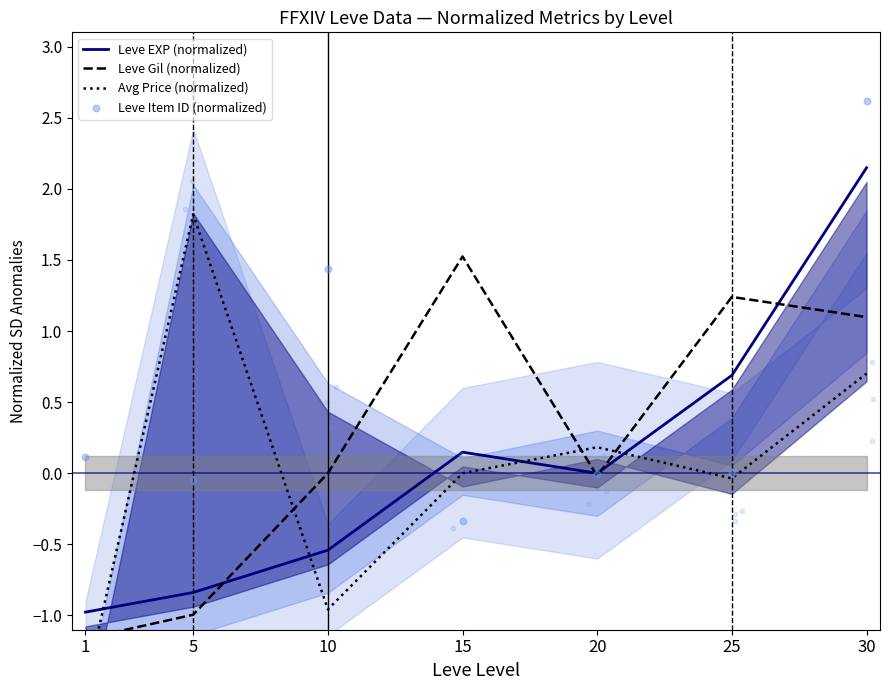

Which series contains the highest Y value?

Leve Item ID (normalized)